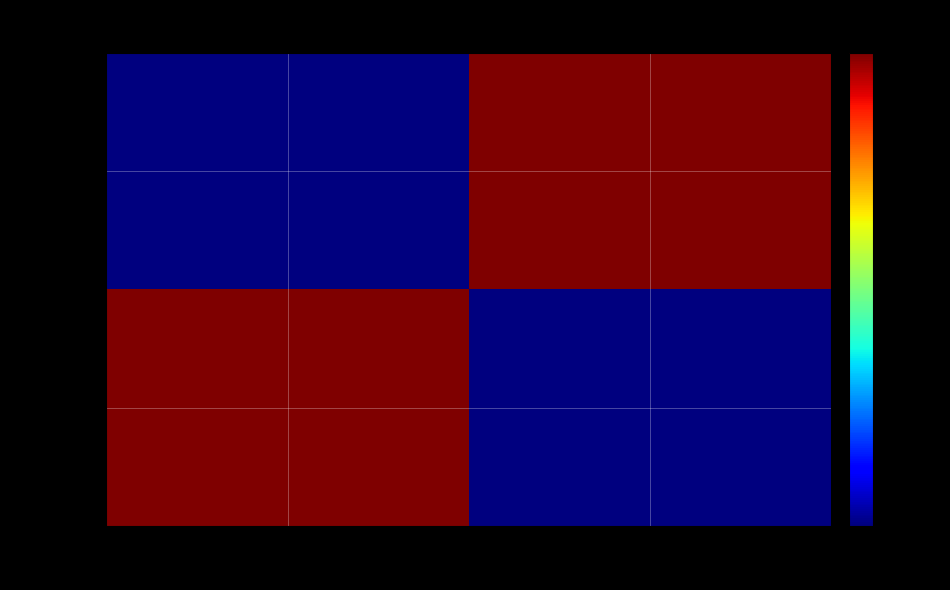

Which series has the largest range (max minus min)?

217006